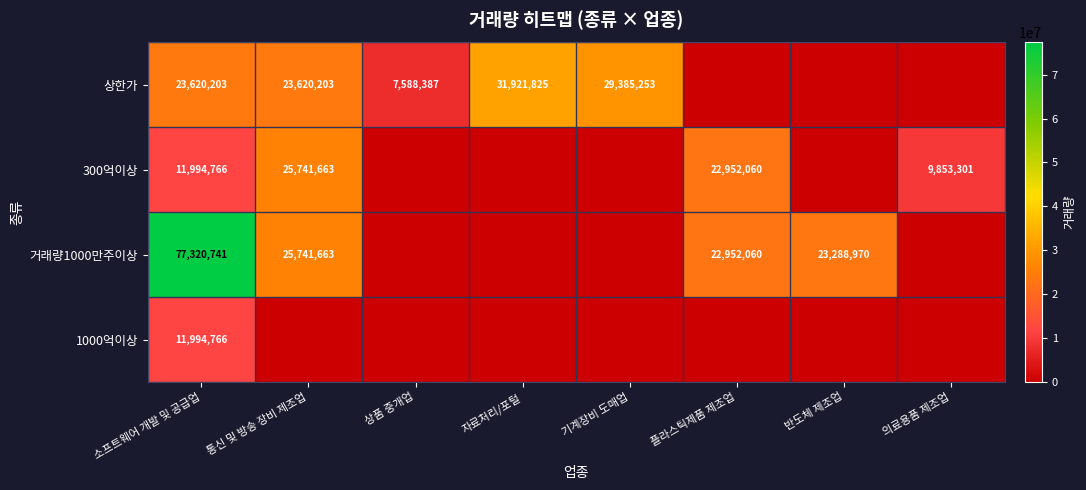

At how many categories does at least one series exceed 54240721?

1